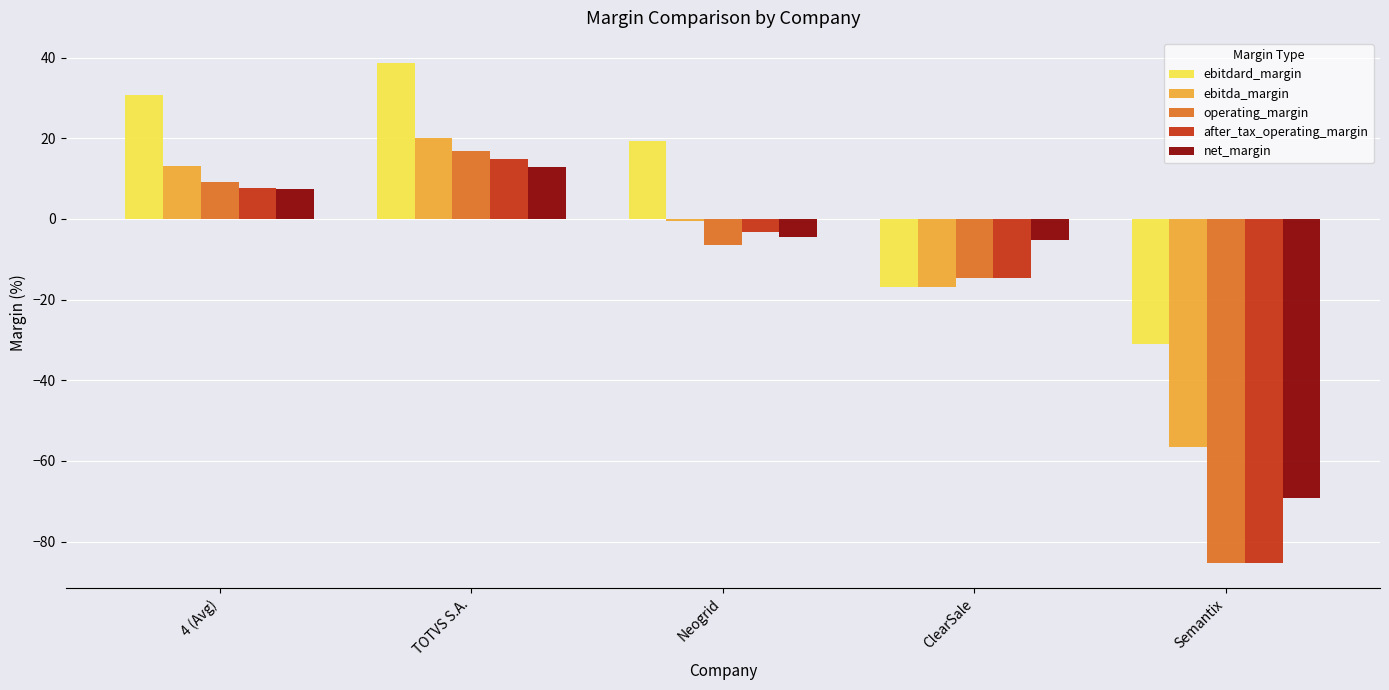

What is the difference between the maximum and minimum values in the net_margin series?

82.0